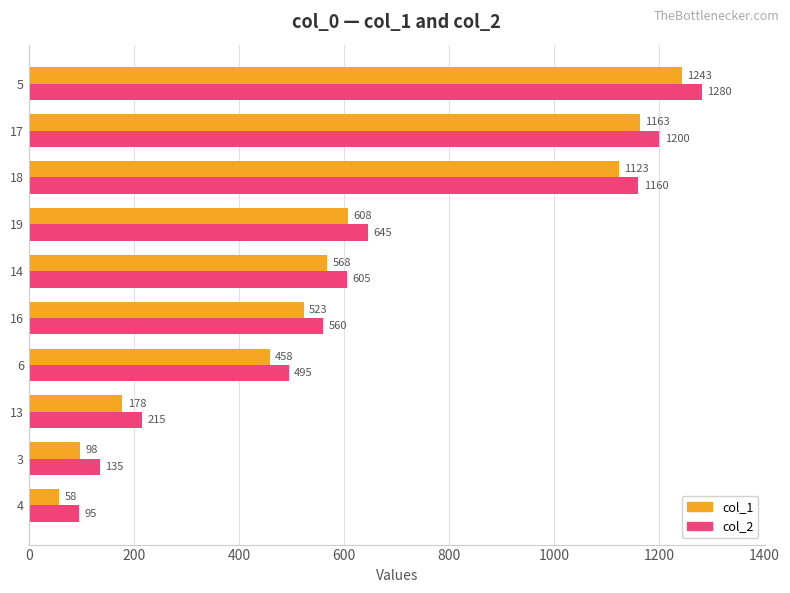

Count the number of categories in the chart.

10